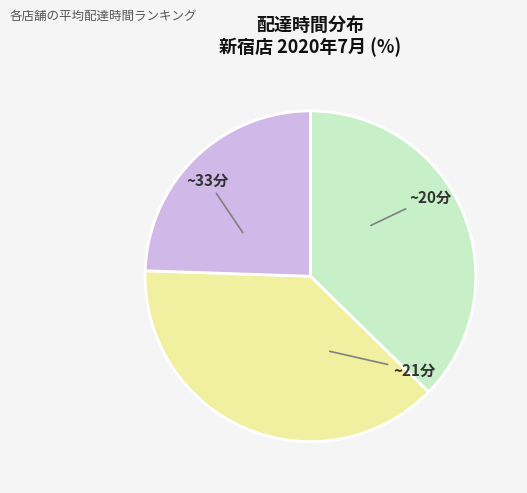

Is there any slice that represents more than half of the pie?

No